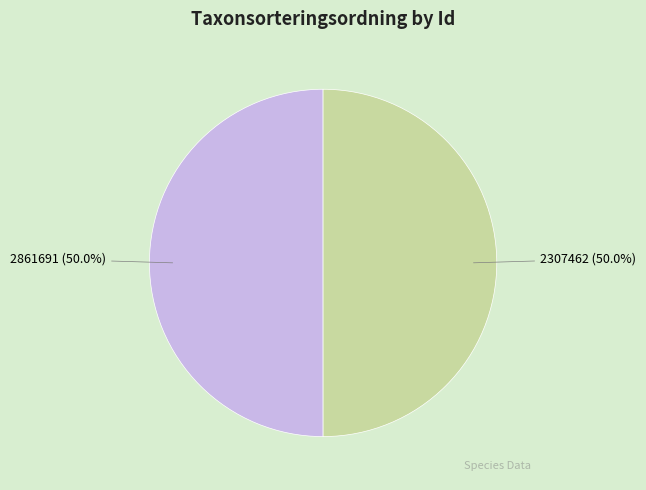

What is the ratio of the value at 2307462 to the value at 2861691?

1.0